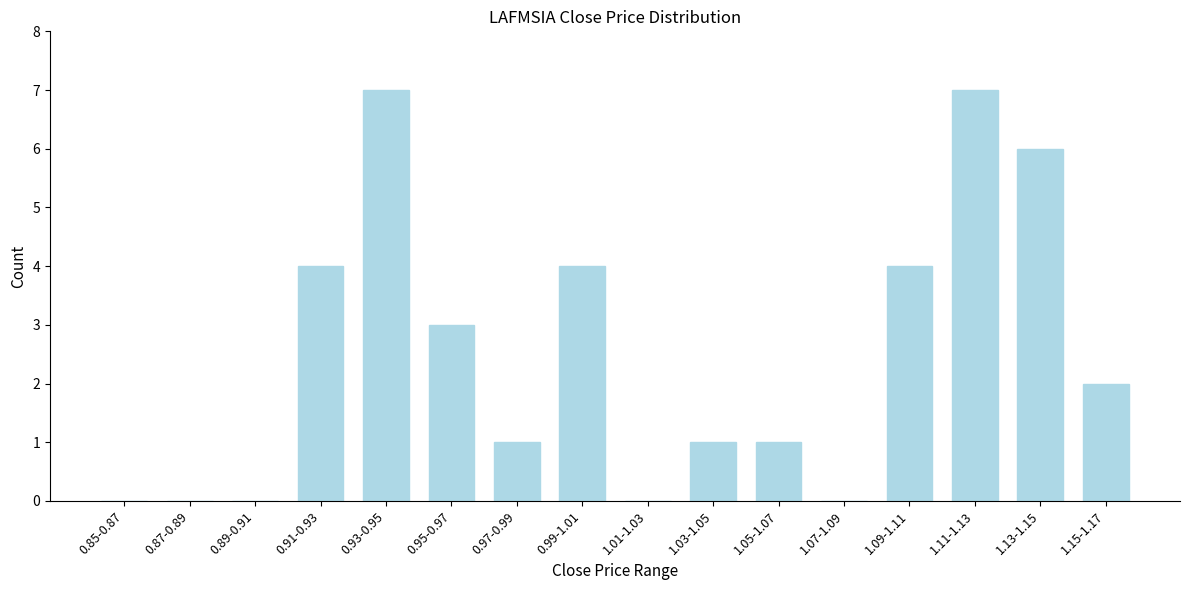

Reading right to left, list all the values displayed in this chart.

1.15-1.17=2	1.13-1.15=6	1.11-1.13=7	1.09-1.11=4	1.07-1.09=0	1.05-1.07=1	1.03-1.05=1	1.01-1.03=0	0.99-1.01=4	0.97-0.99=1	0.95-0.97=3	0.93-0.95=7	0.91-0.93=4	0.89-0.91=0	0.87-0.89=0	0.85-0.87=0